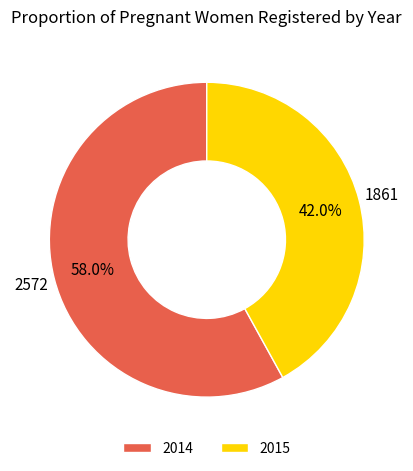

How much of the chart is everything except 2015?

58.0%